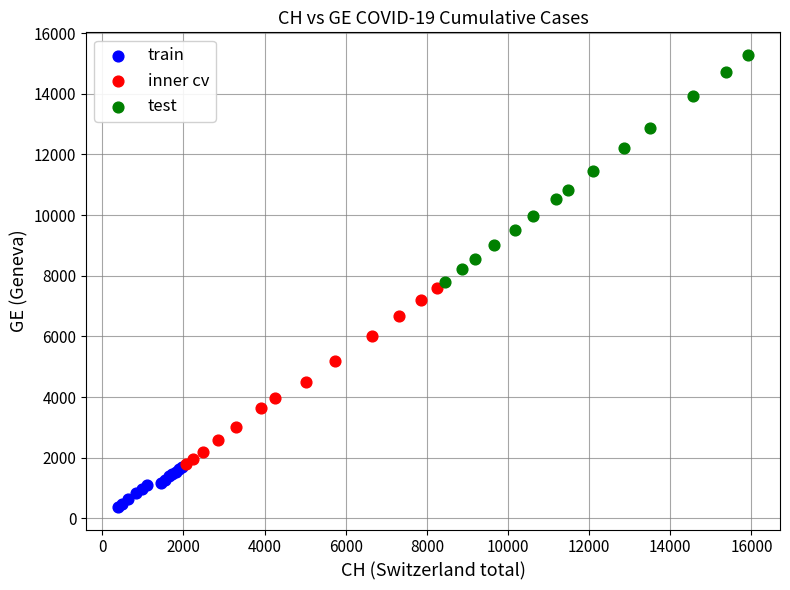

What are all the series names shown in the legend?

train, inner cv, test